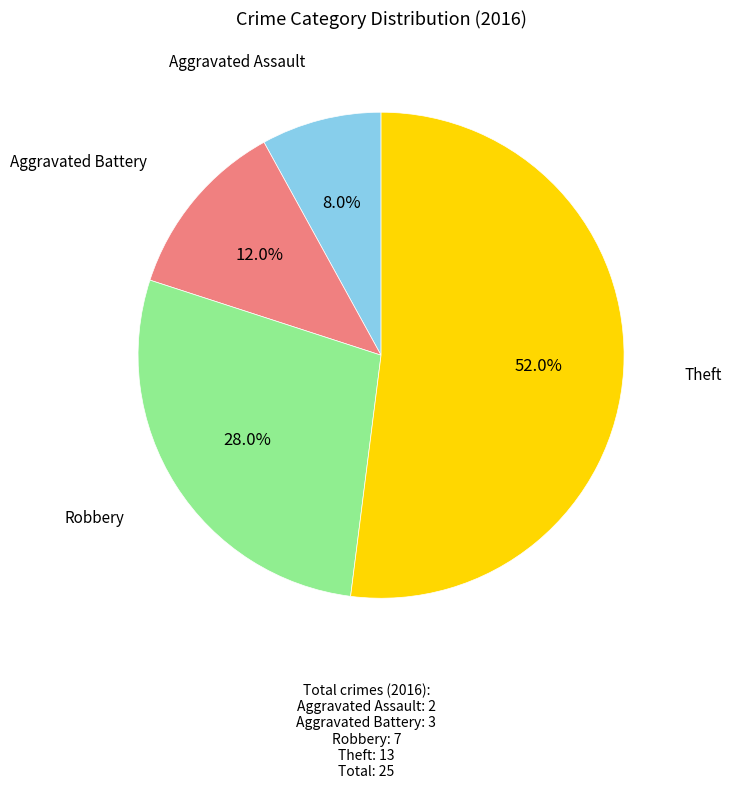

Is there any slice that represents more than half of the pie?

Yes